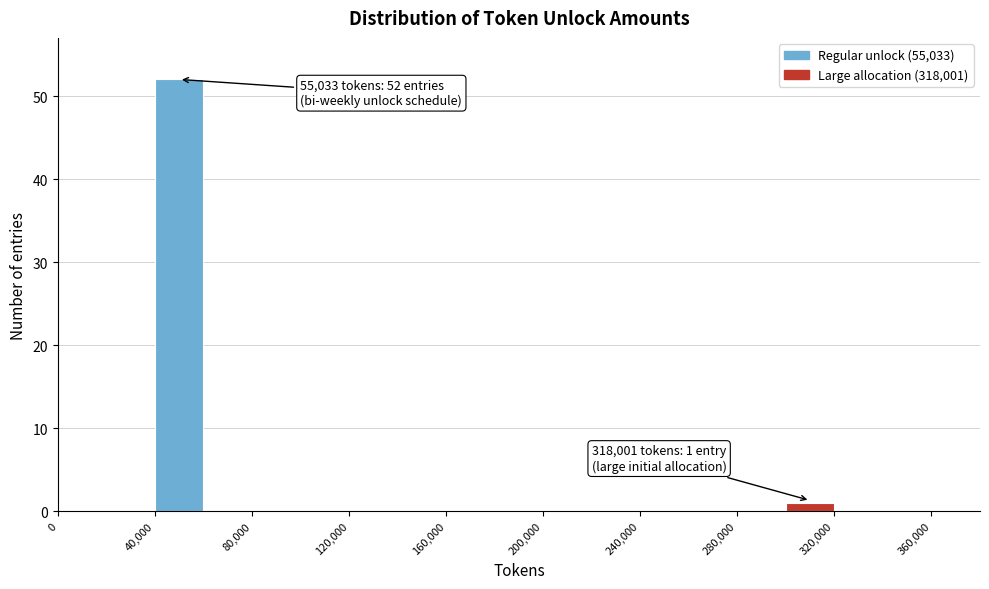

Which range on the x-axis has the tallest bar?

40000 to 60000